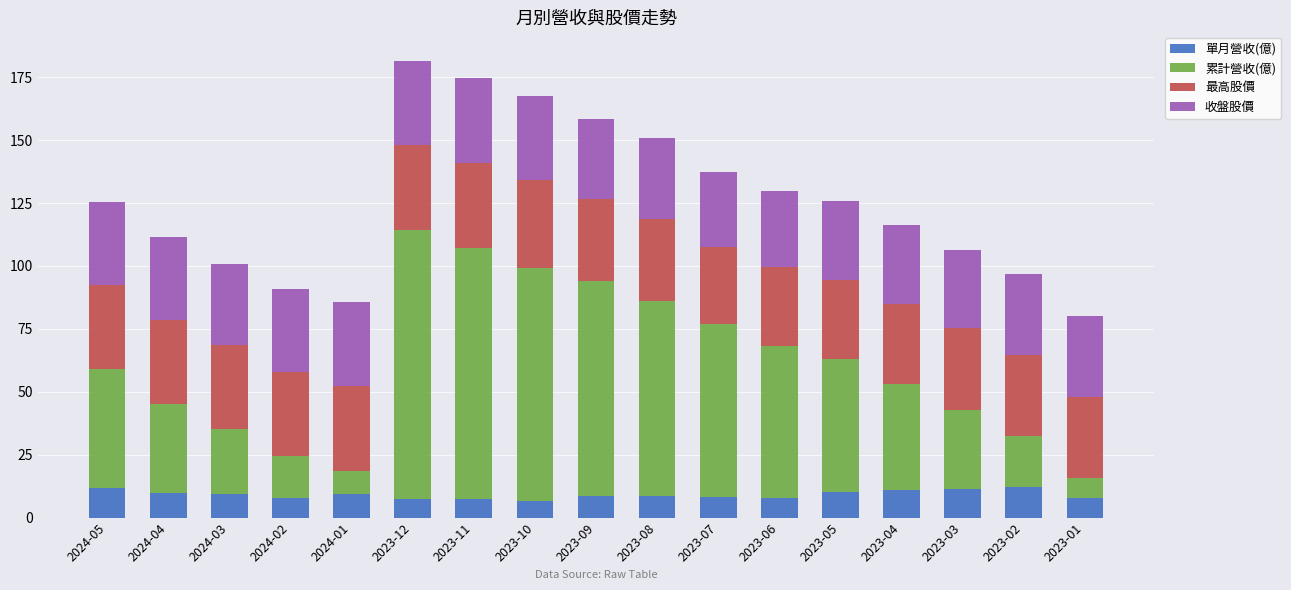

What is the total value across all series at 2024-03?

100.9